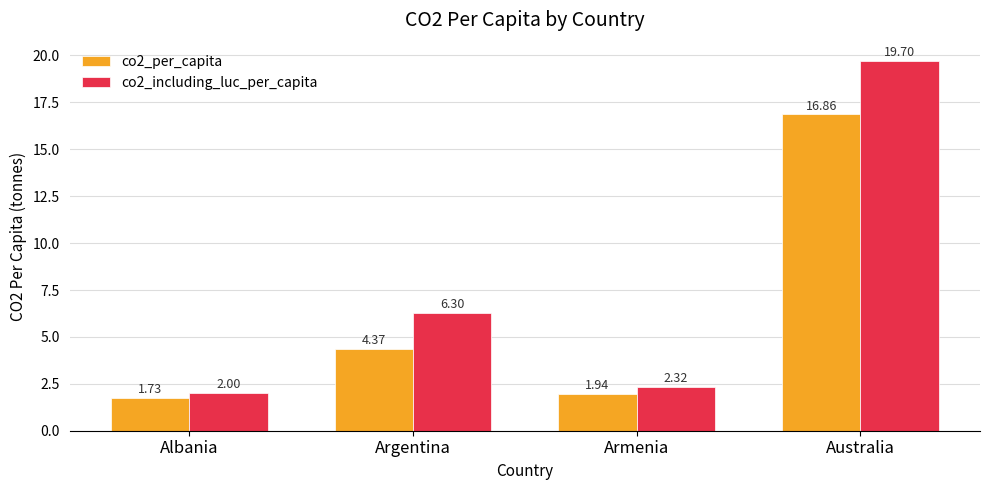

What is the difference between the second highest and minimum values in the co2_per_capita series?

2.6